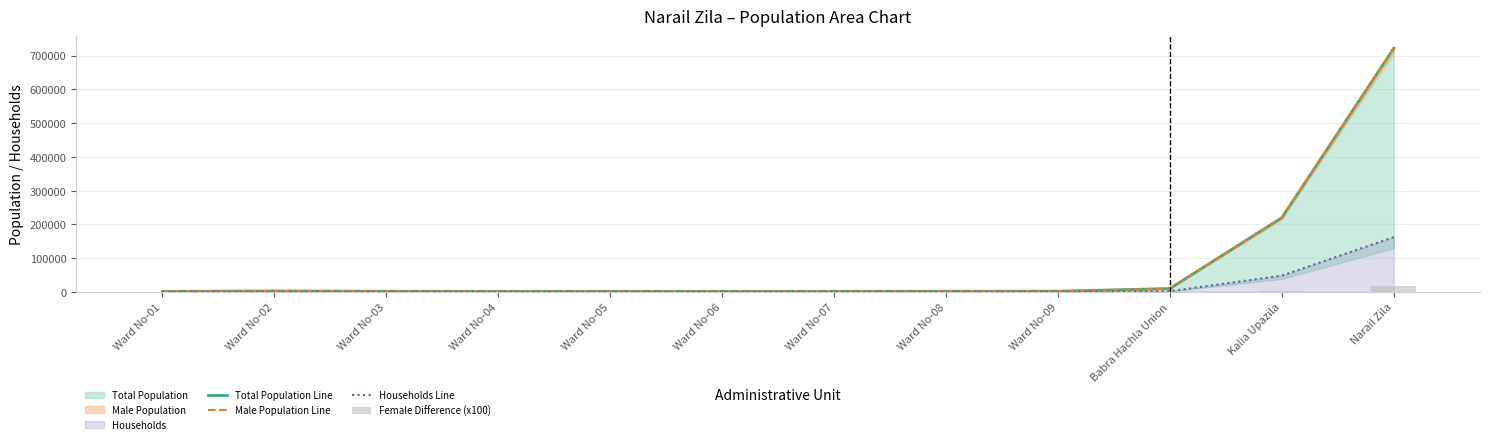

The value of Total Population Line at Ward No-08 is 2329. True or false?

True